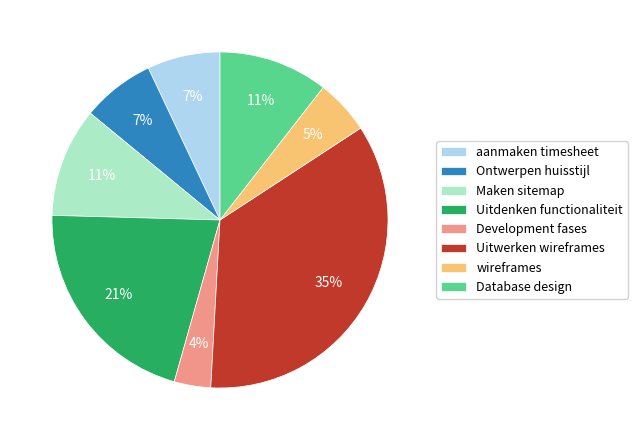

Which category has the smallest portion of the pie?

Development fases